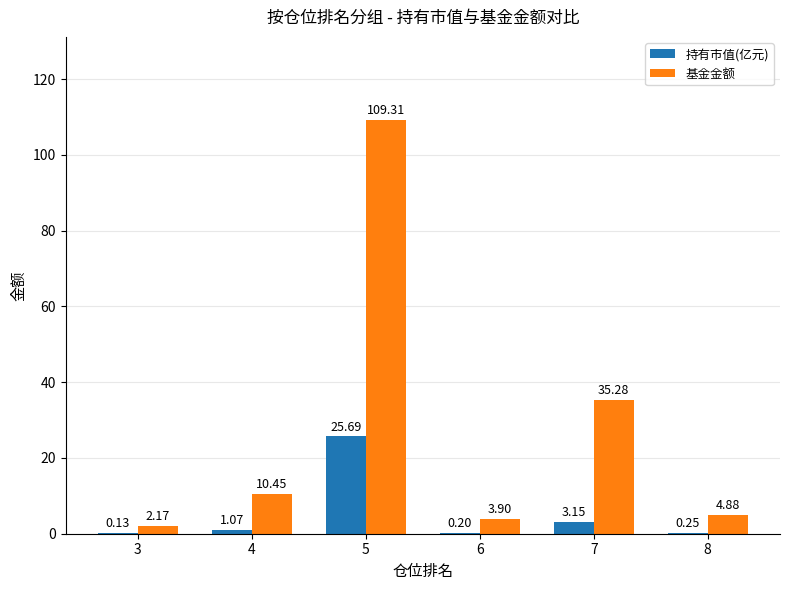

Which series has the widest spread of values?

基金金额